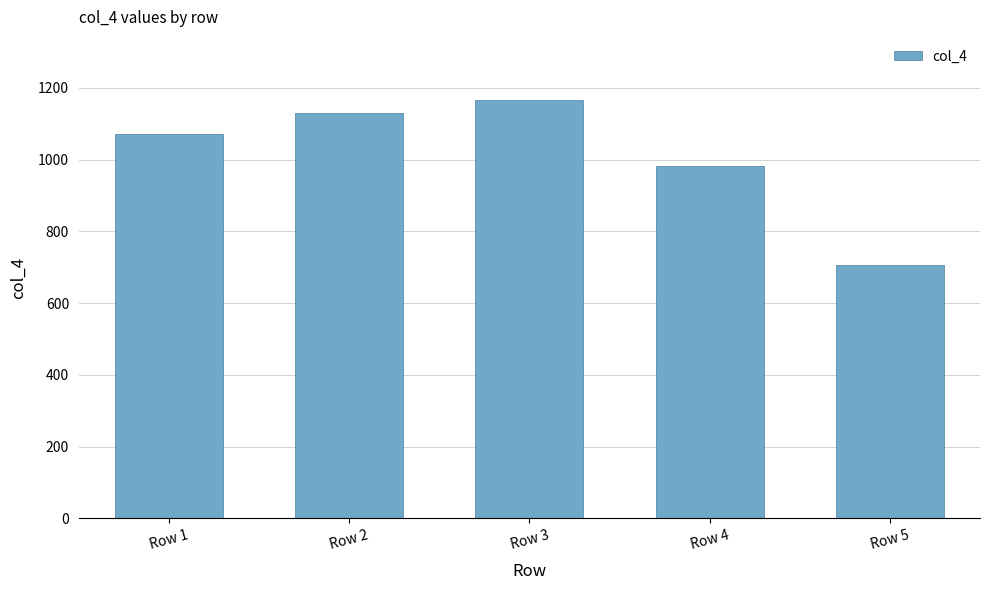

What is the difference between the values at Row 3 and Row 2?

36